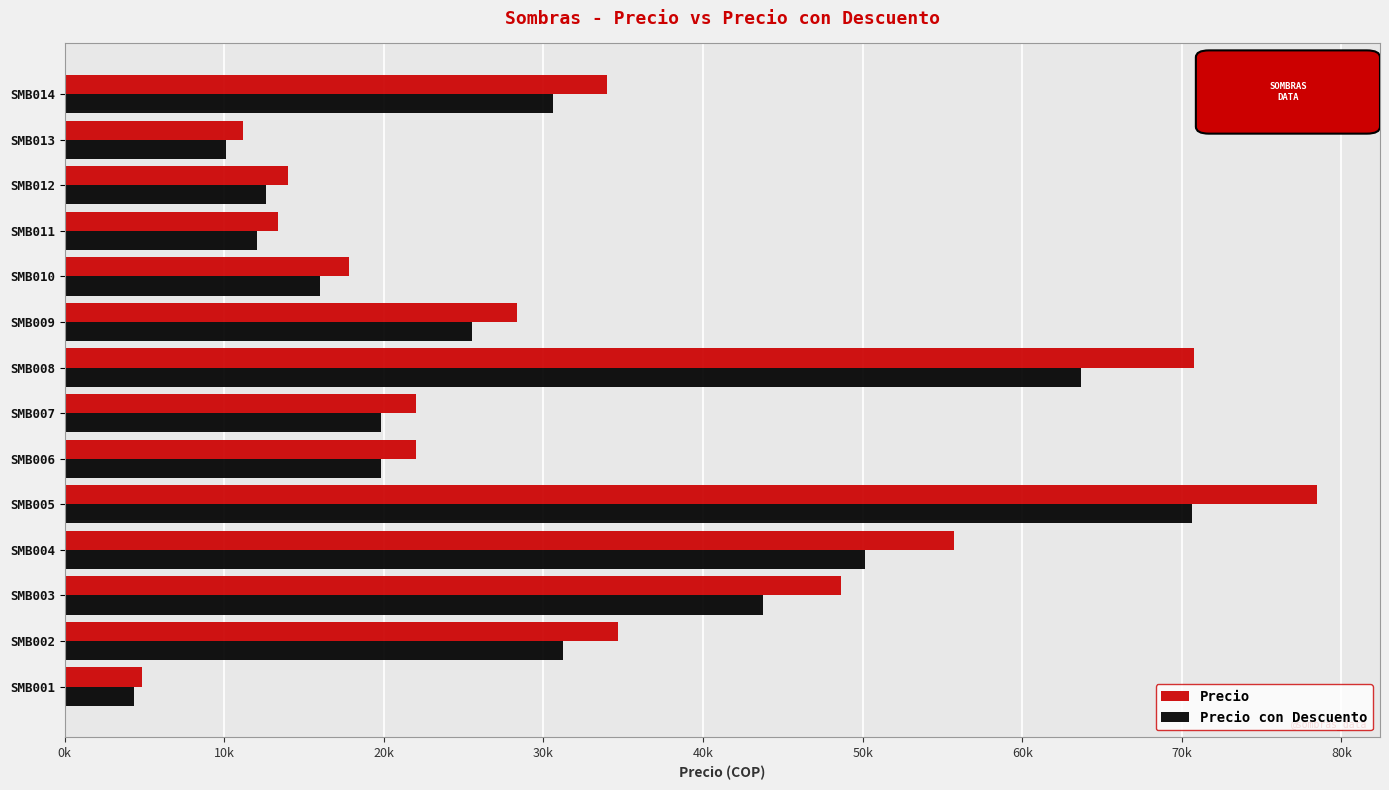

At how many categories does at least one series exceed 68452?

2